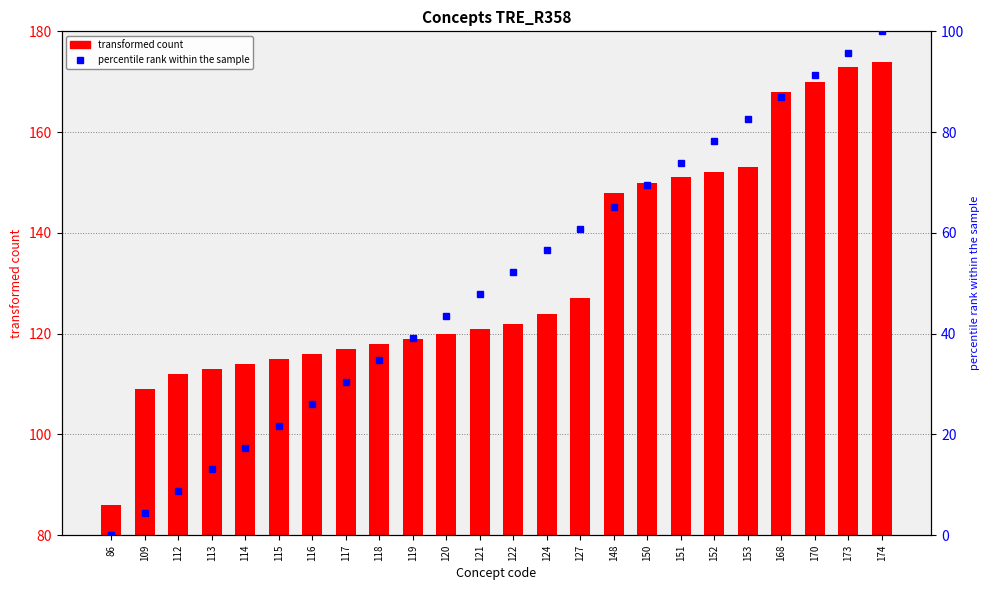

What is the average value of the percentile rank within the sample series?

50.0